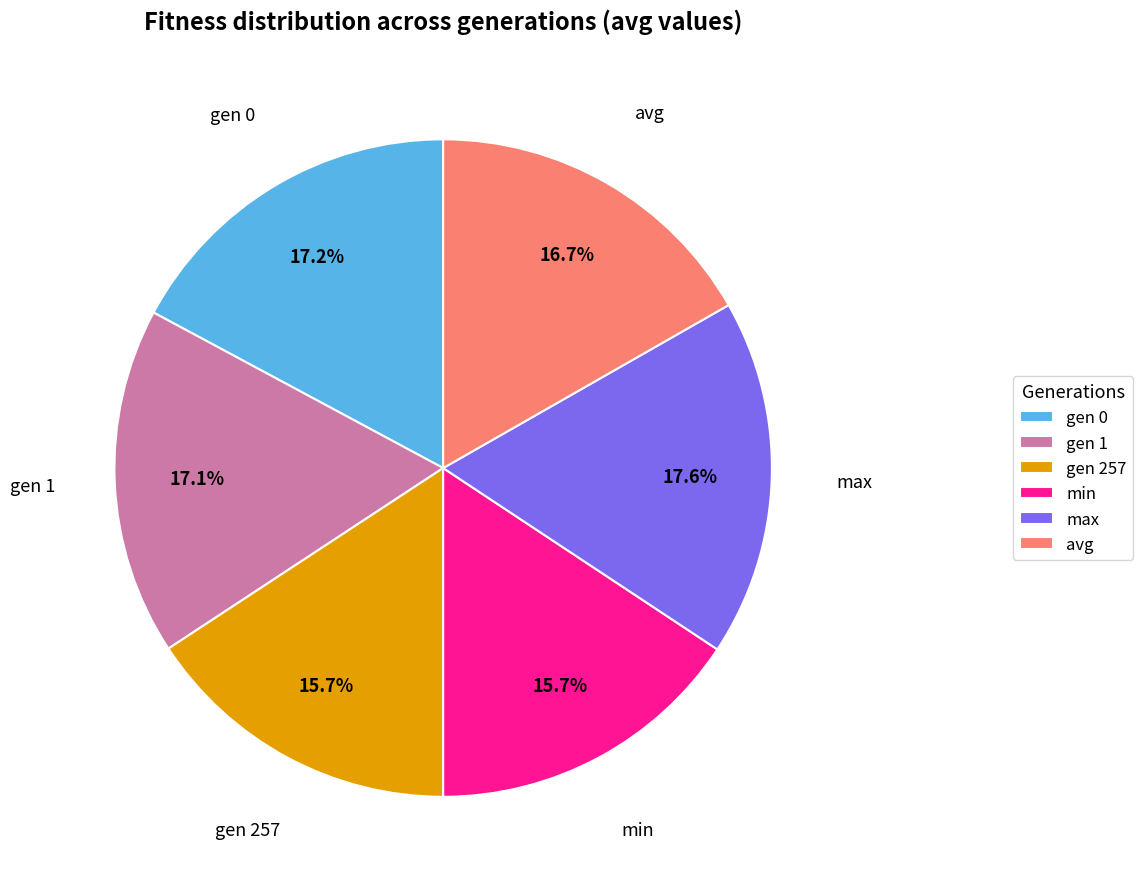

Count the number of slices in the pie.

6